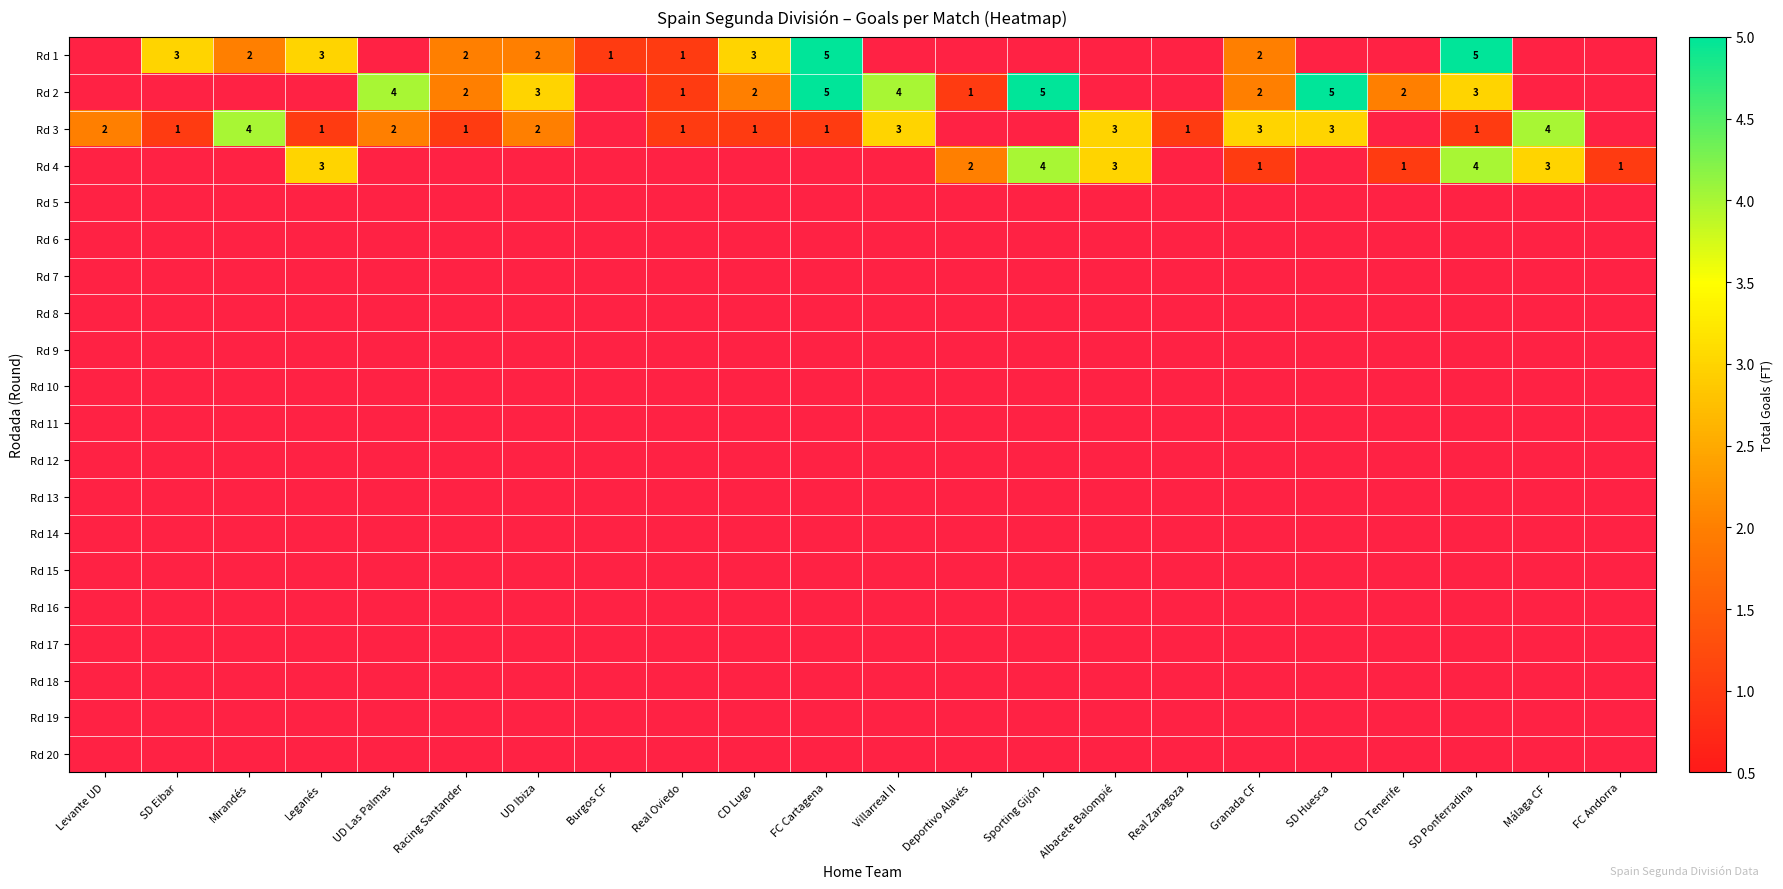

What is the sum of the Rd 3 values at CD Lugo and Granada CF?

4